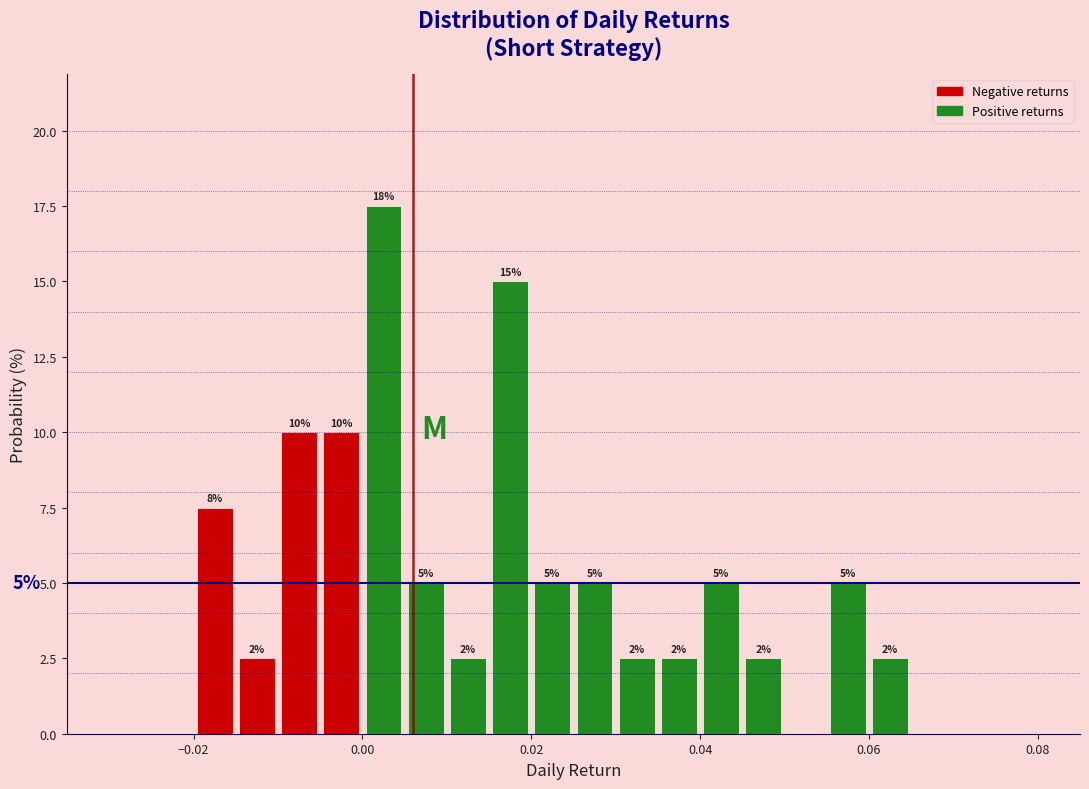

Around what value on the x-axis is the tallest bar? Give the approximate position of its centre, as read against the axis.

0.002